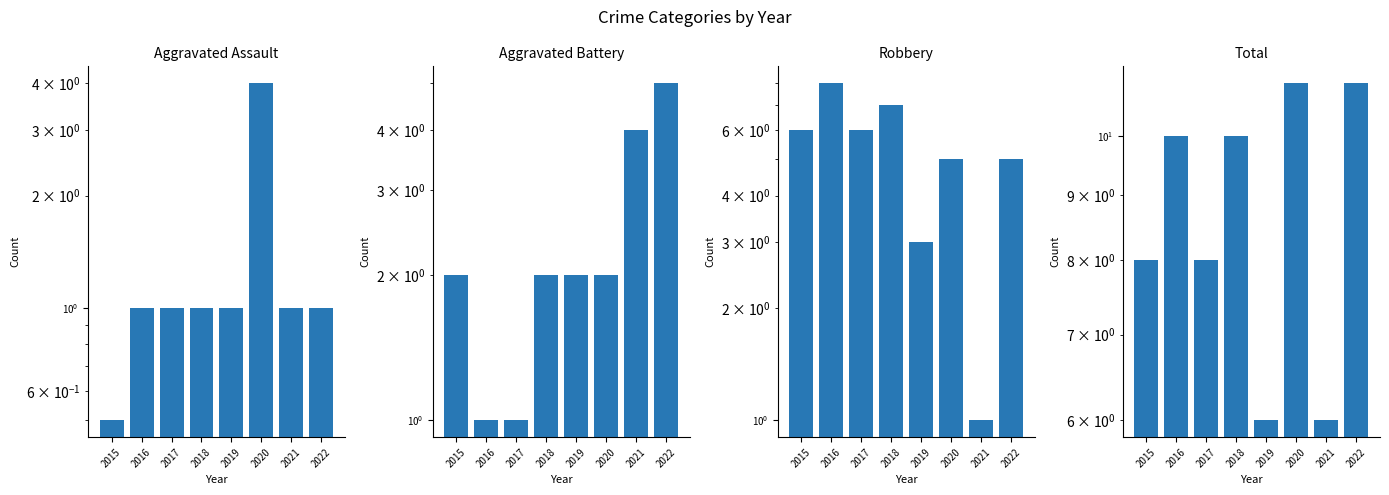

How many Aggravated Battery values are between 2 and 4?

5